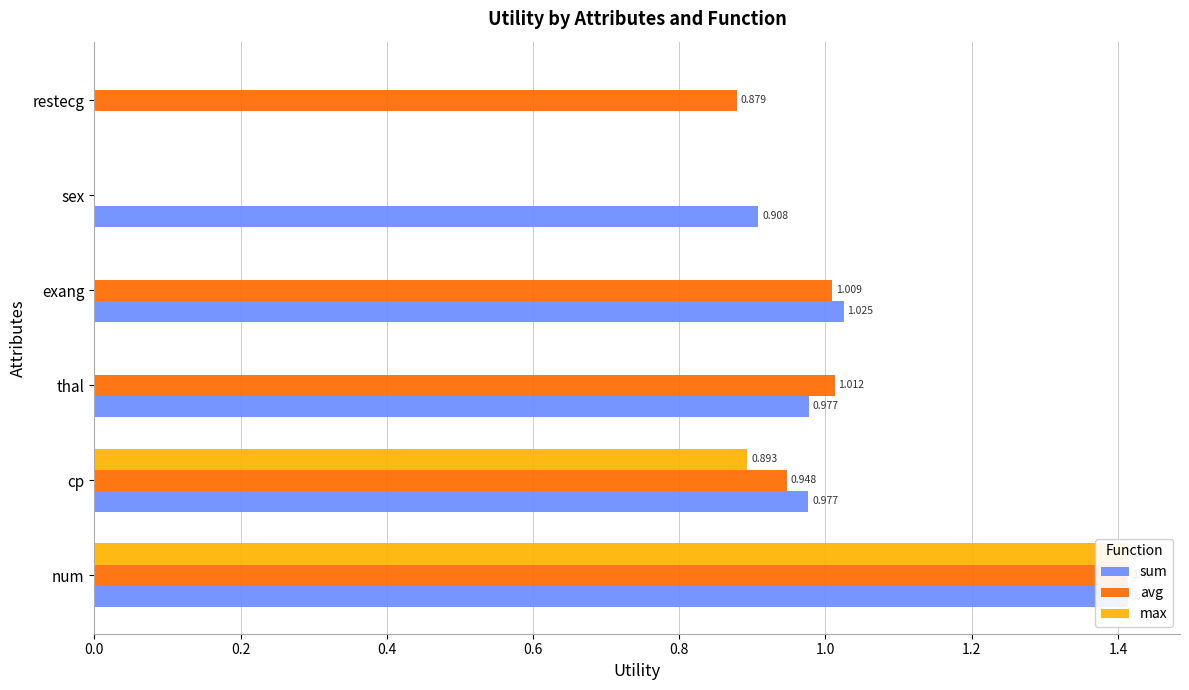

Reading right to left, transcribe all the data shown in this chart.

sum: 0.0	0.9	1.0	1.0	1.0	1.4
avg: 0.9	0.0	1.0	1.0	0.9	1.4
max: 0.0	0.0	0.0	0.0	0.9	1.4